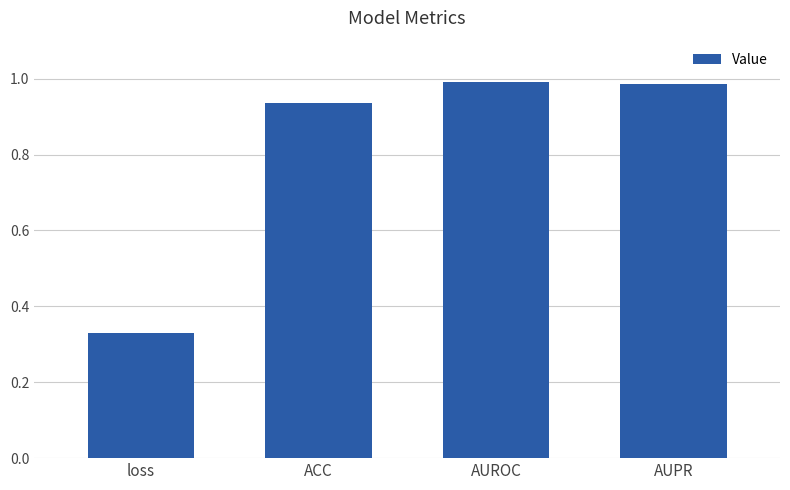

What is the label of the 3rd bar from the right?

ACC